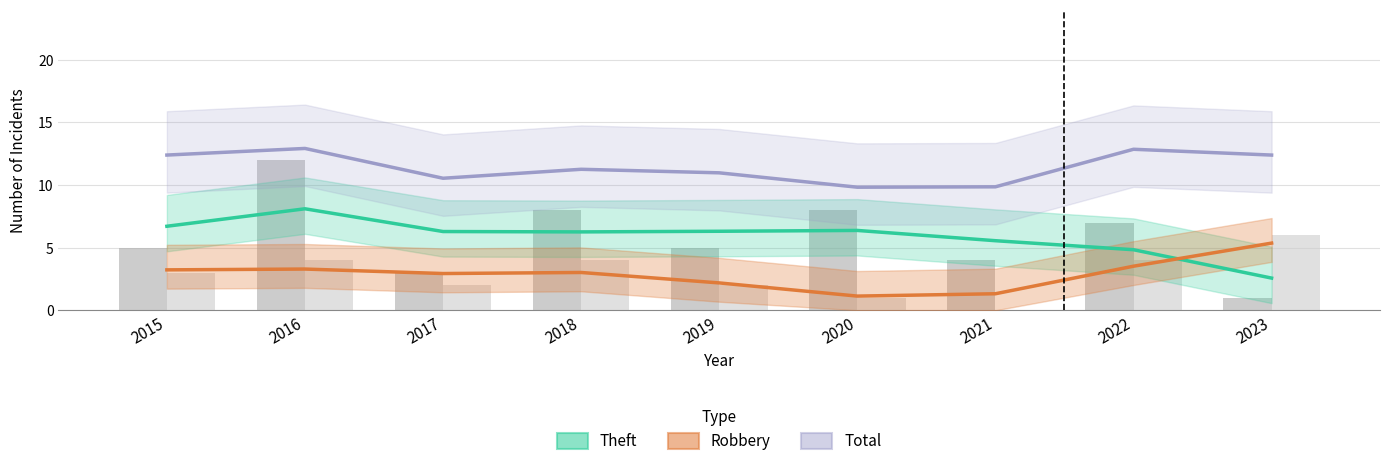

Reading left to right, transcribe all the data shown in this chart.

Theft trend: 6.7	8.1	6.3	6.3	6.3	6.4	5.6	4.8	2.6
Robbery trend: 3.2	3.3	2.9	3.0	2.2	1.1	1.3	3.5	5.4
Total trend: 12.4	12.9	10.5	11.3	11.0	9.8	9.9	12.9	12.4